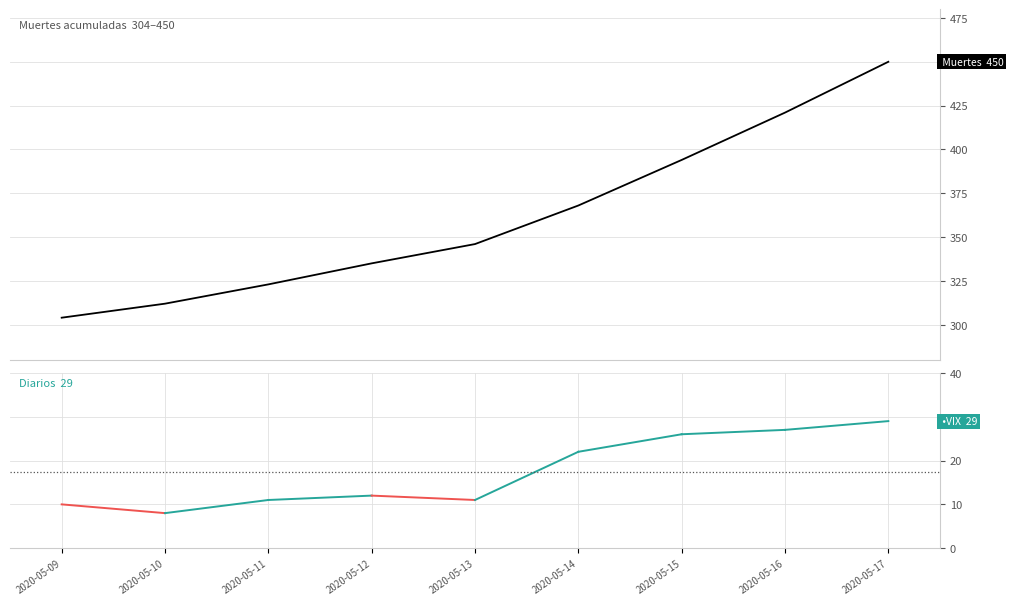

What is the greatest value displayed?

450